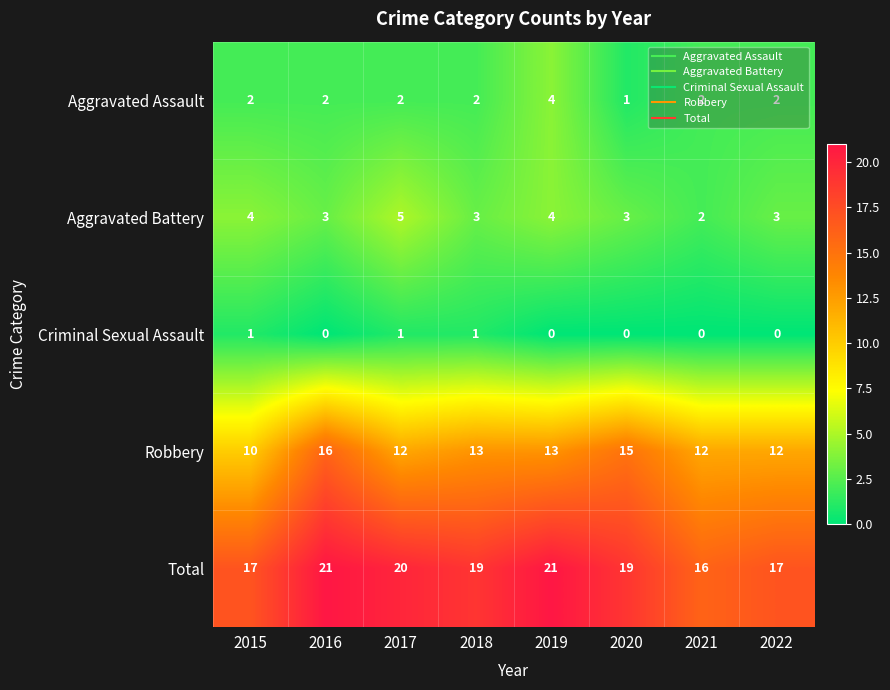

Which series has the largest range (max minus min)?

Robbery